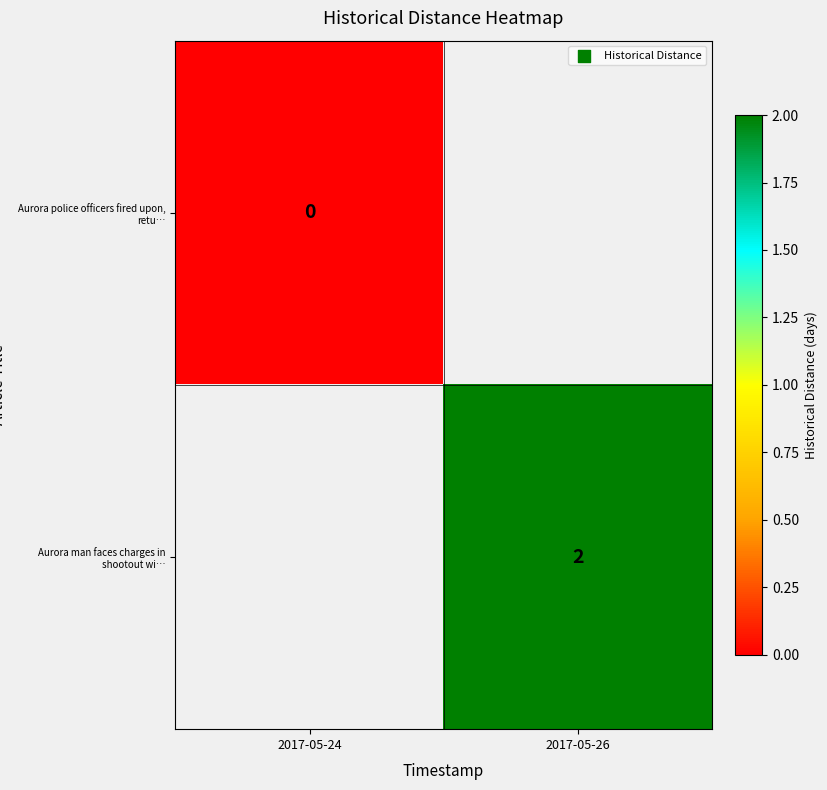

Which category has the lowest value across all series?

2017-05-24